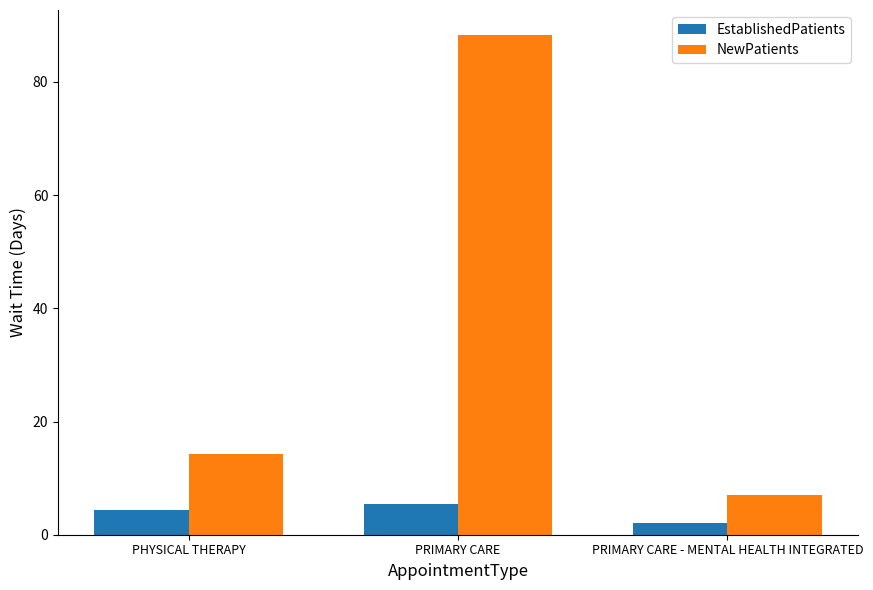

What is the average value of the EstablishedPatients series?

3.9